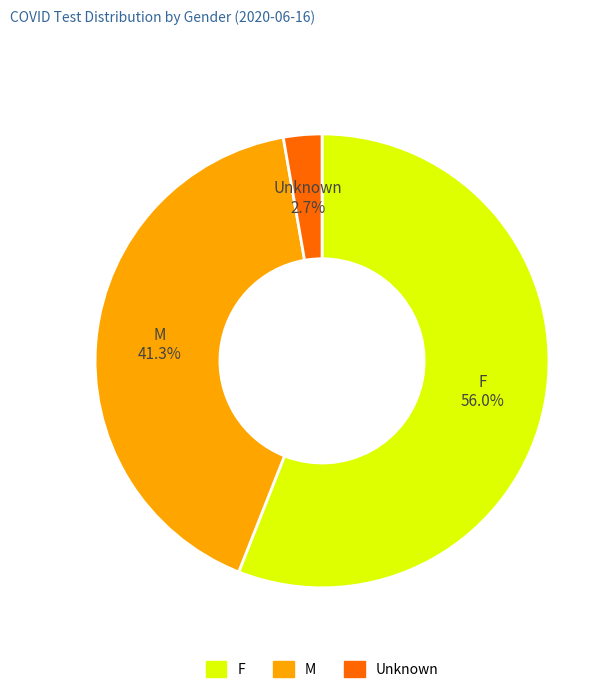

To the nearest percent, what is the combined percentage of M and Unknown?

44%